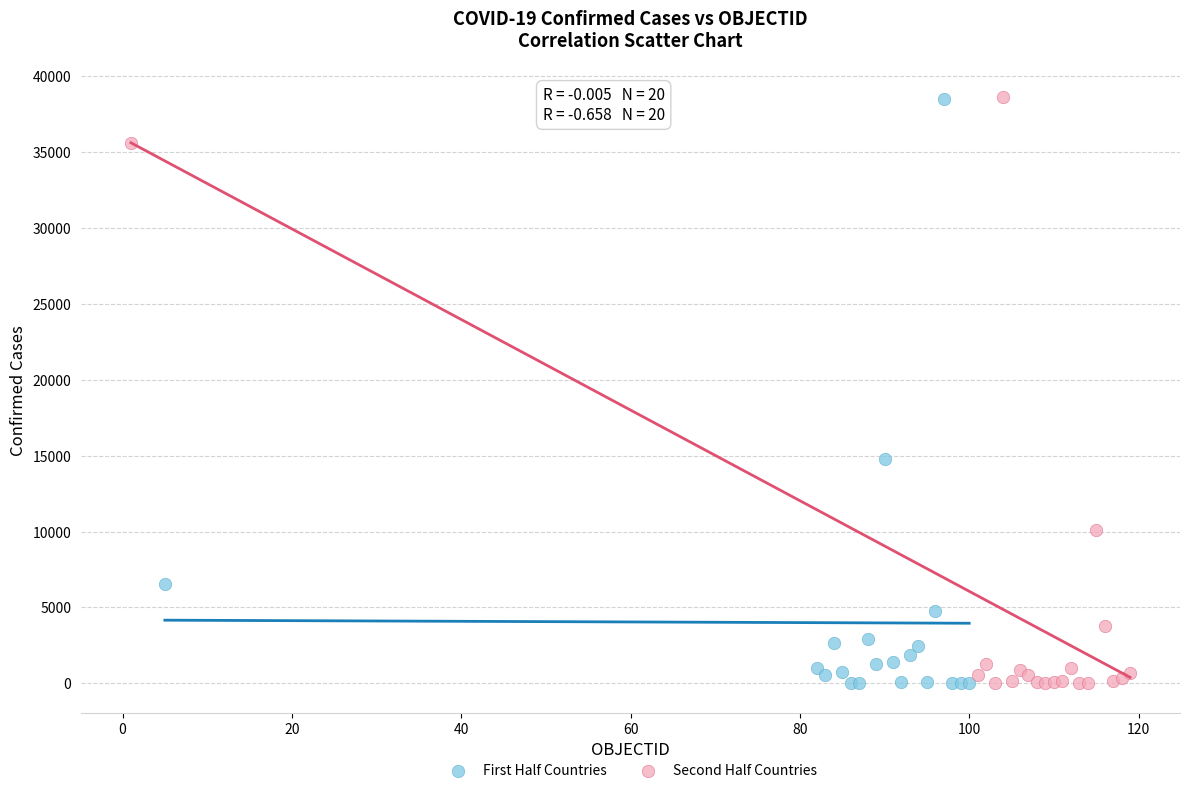

What are all the series names shown in the legend?

First Half Countries, Second Half Countries